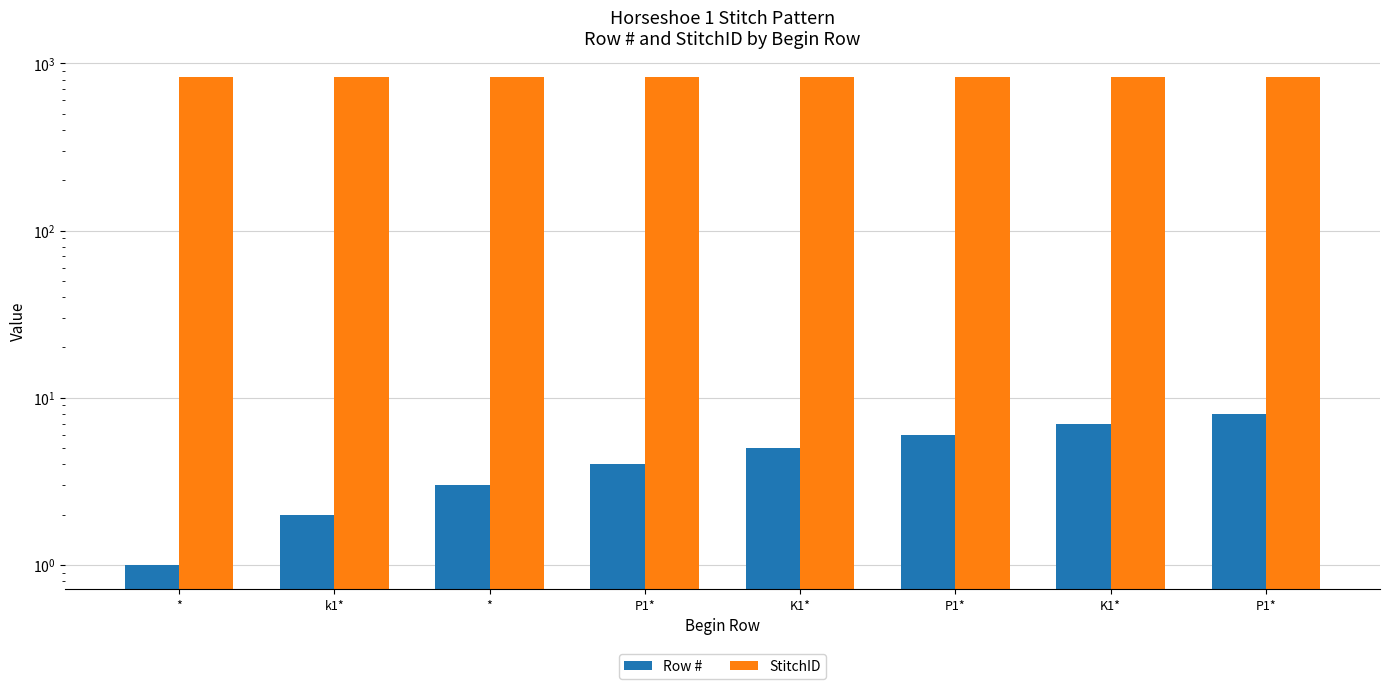

At how many categories does at least one series exceed 484?

8